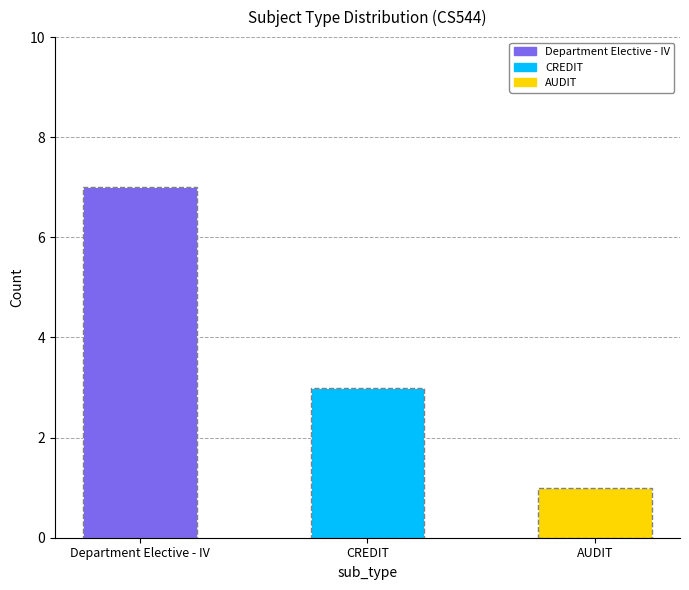

What is the approximate value of Department Elective - IV at Department Elective - IV?

7